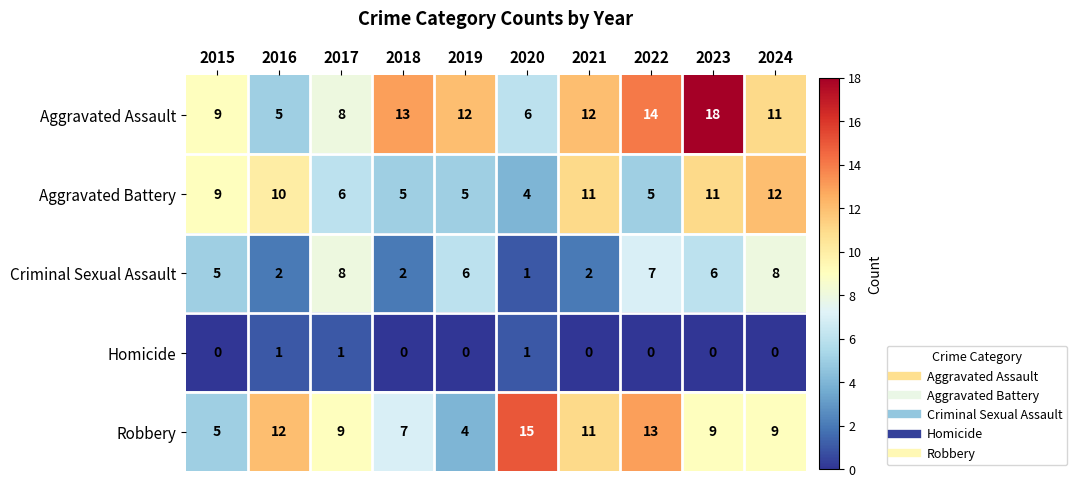

List the series in order of their peak value, highest first.

Aggravated Assault, Robbery, Aggravated Battery, Criminal Sexual Assault, Homicide